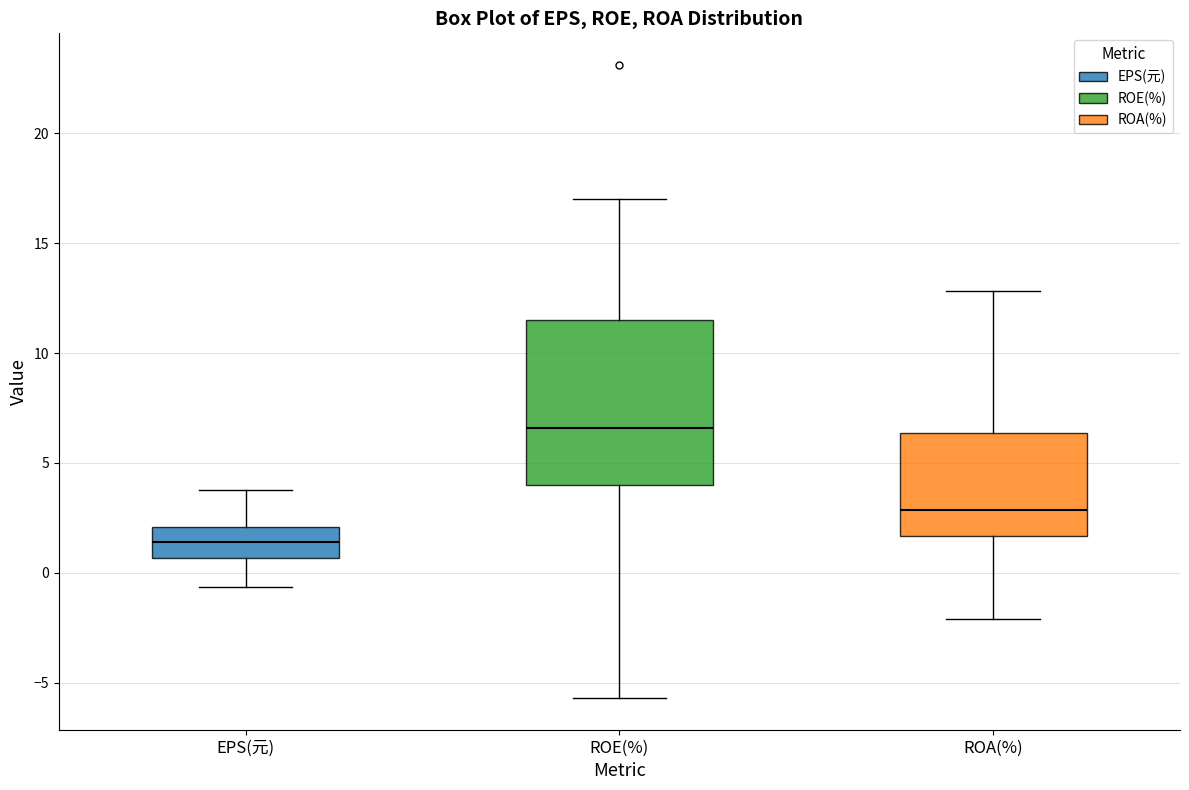

Comparing the boxes themselves (not the whiskers), which one is the tallest?

ROE(%)